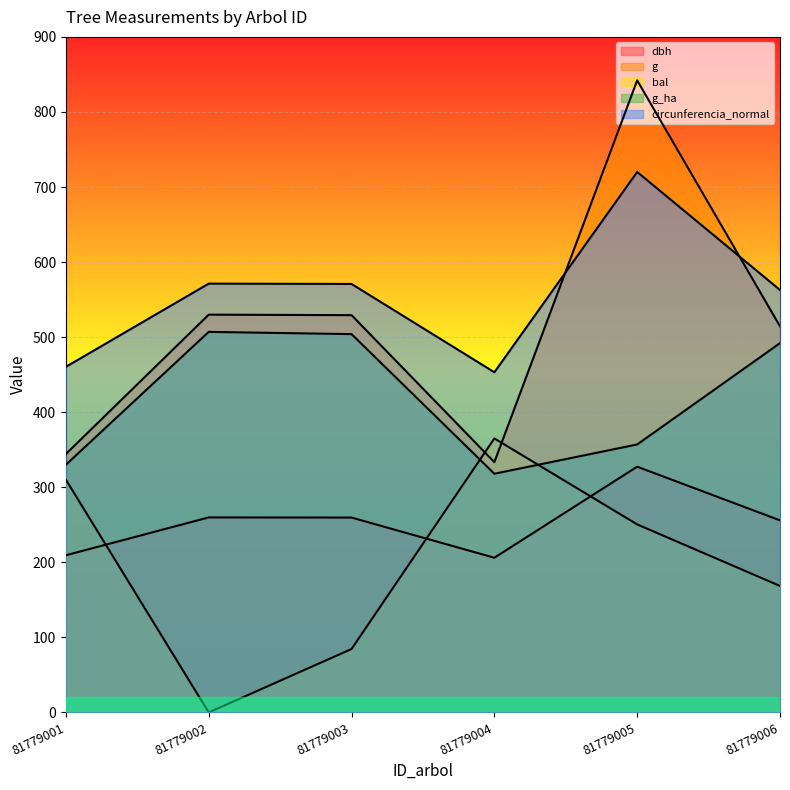

What is the approximate value of g at 81779001?

344.3